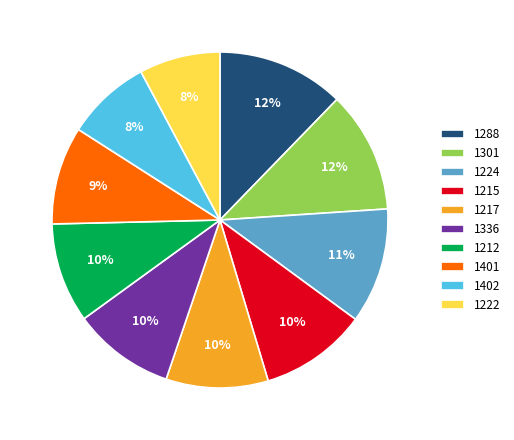

What is the largest slice in the pie chart?

1288